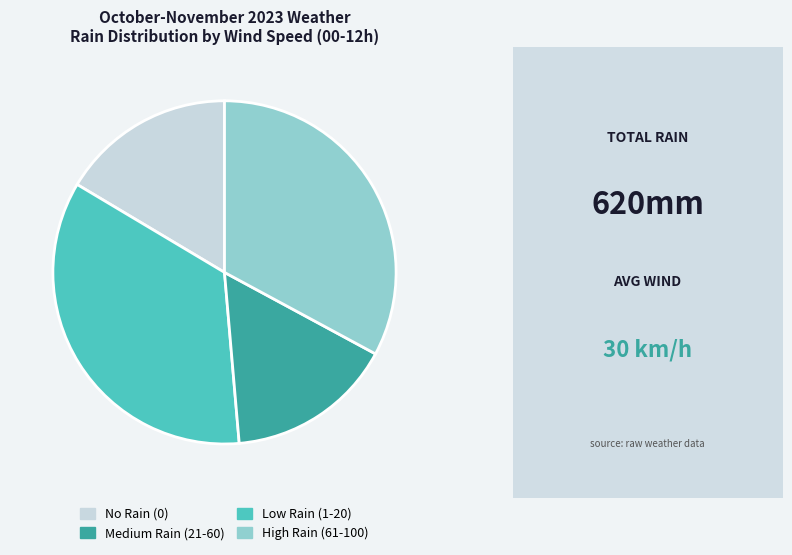

Is there any slice that represents more than half of the pie?

No